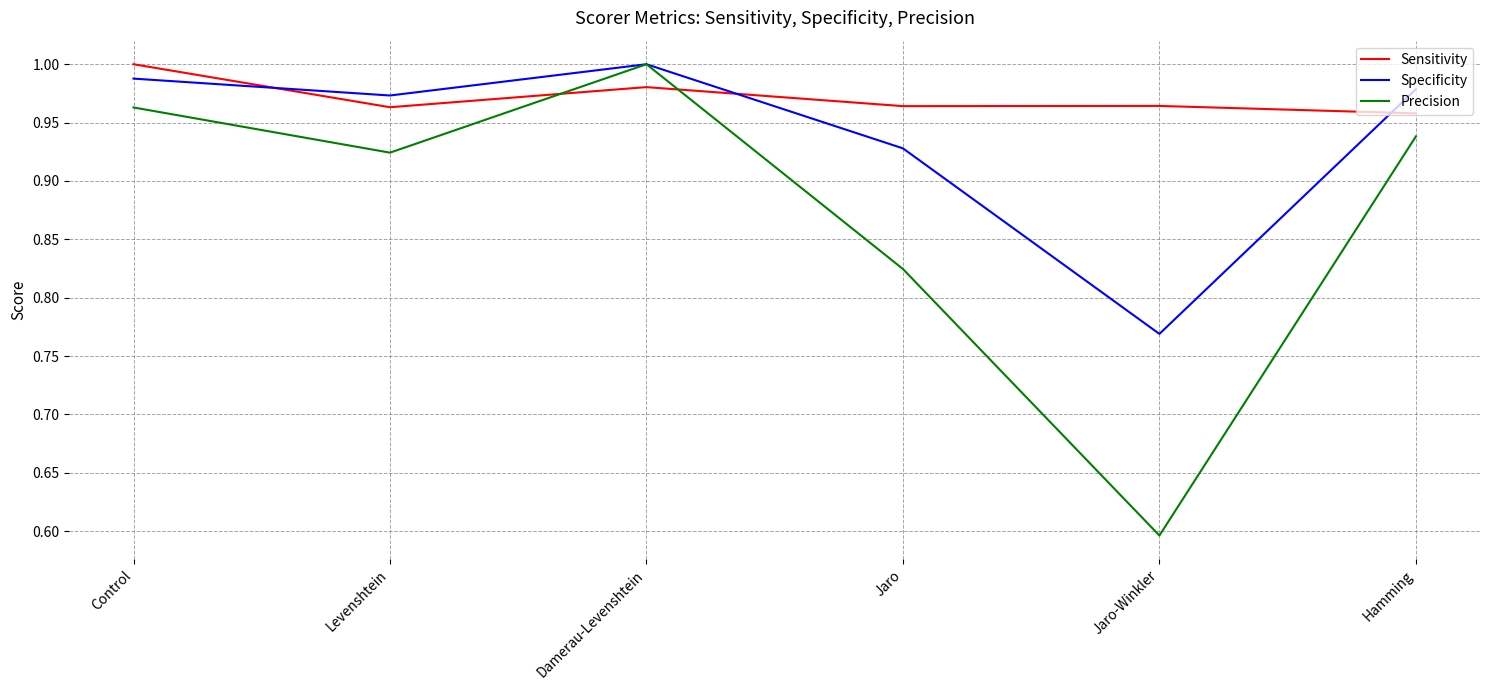

List the series in order of their overall mean, lowest first.

Precision, Specificity, Sensitivity